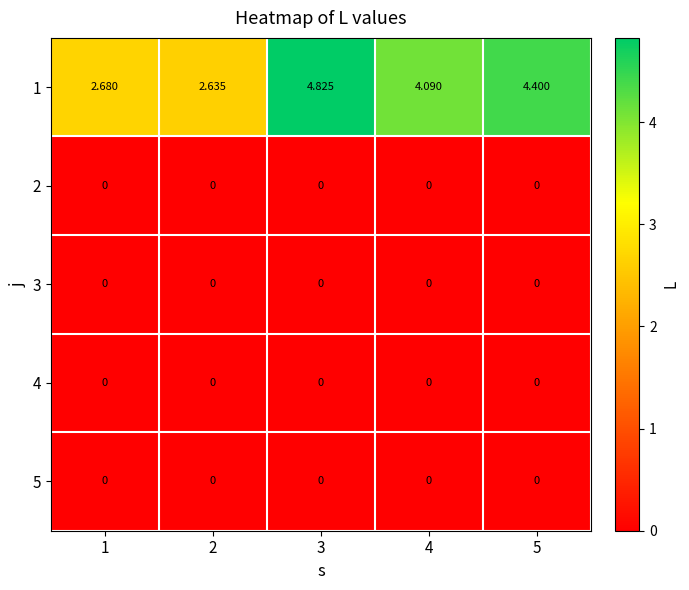

Is the value of 1 at 2 greater than the value of 5 at 4?

Yes